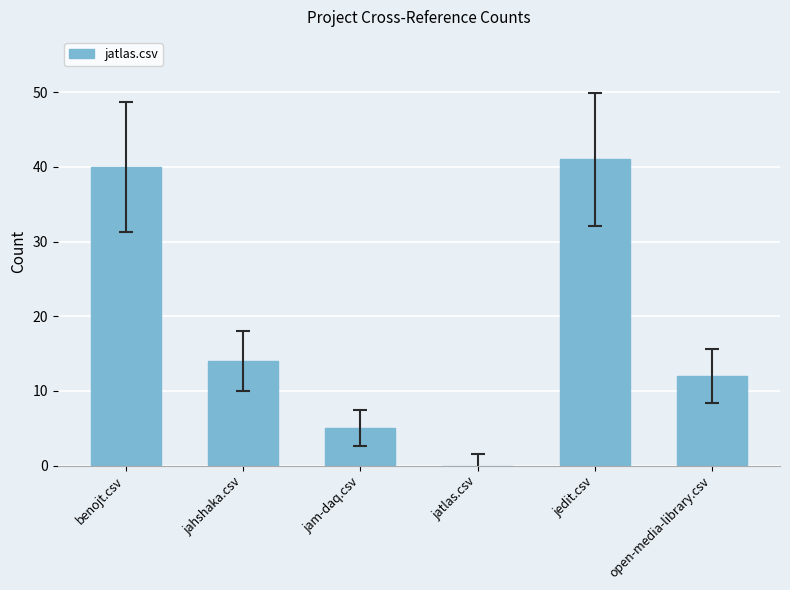

Approximately how many times larger is the value at benojt.csv compared to jedit.csv?

1.0